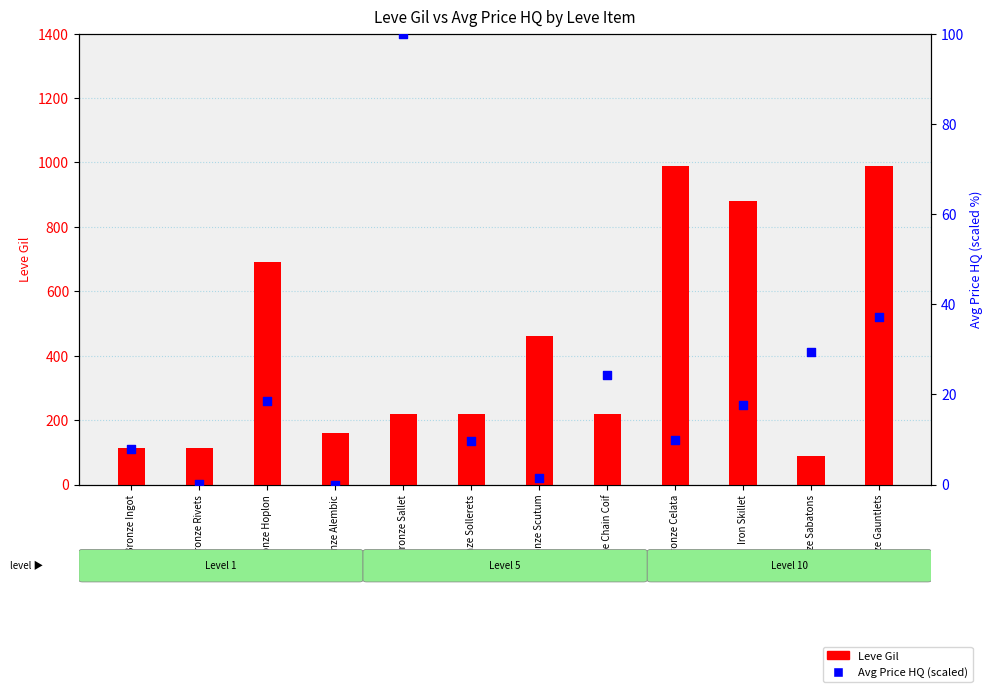

What are all the series names shown in the legend?

Leve Gil, Avg Price HQ (scaled)